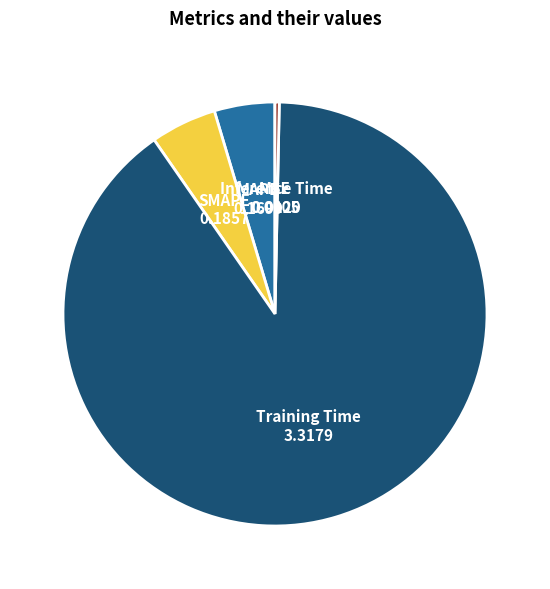

Approximately how many times larger is the value at SMAPE compared to Training Time?

0.1